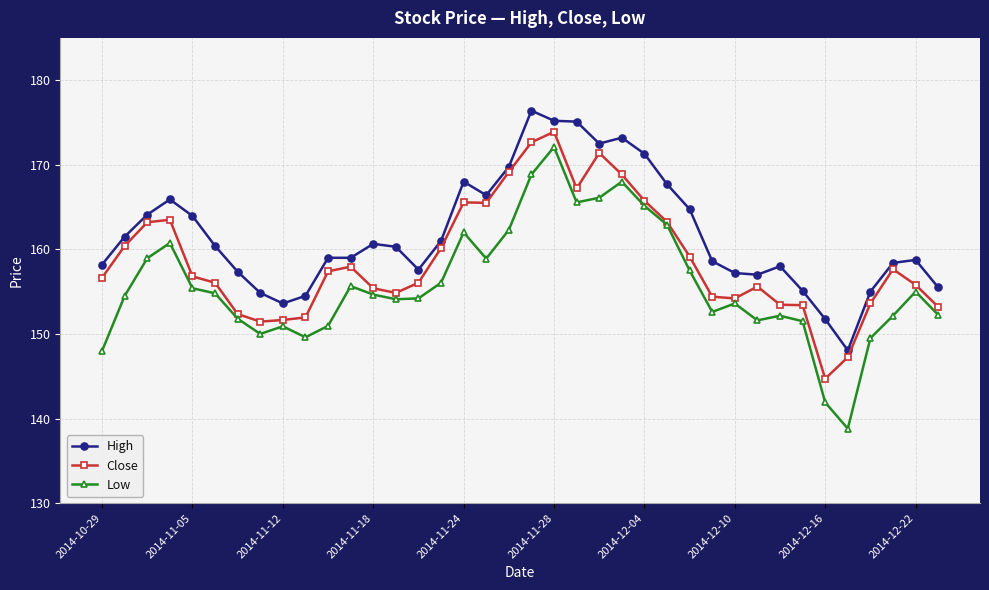

What is the value of the Low point at the 10th from the left?

149.6